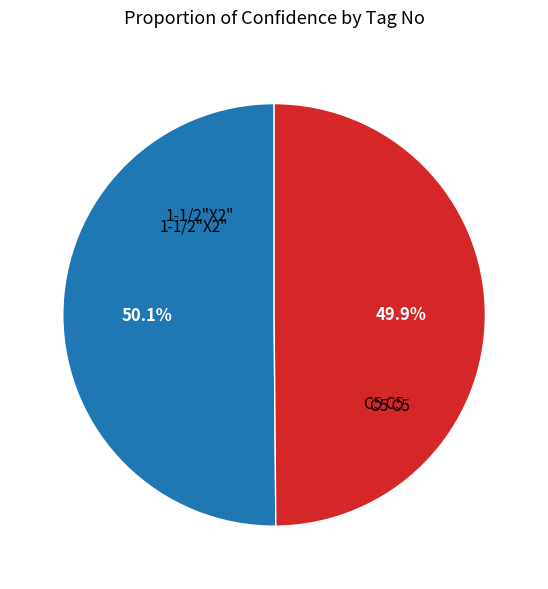

To the nearest percent, what percentage of the pie is 1-1/2"X2"?

50%